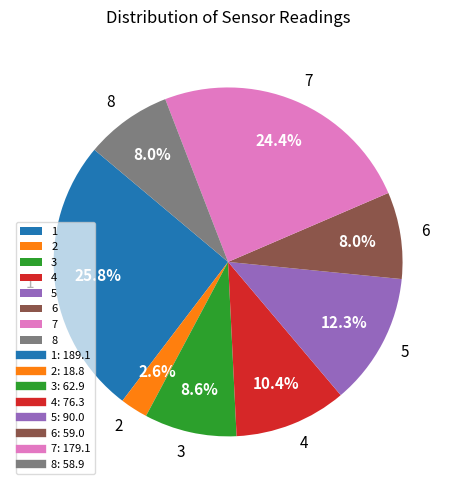

What is the ratio of the value at 3 to the value at 2?

3.3